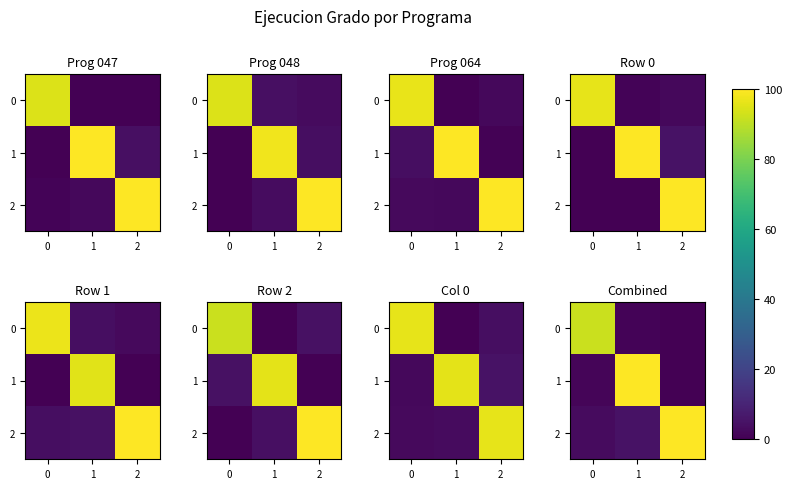

Which series has the largest total across all categories?

row_2